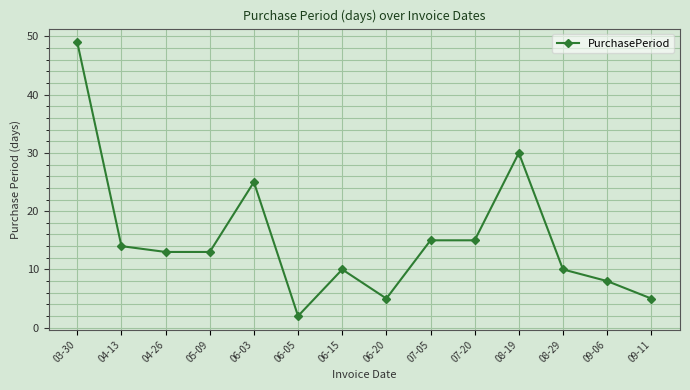

What is the greatest value displayed?

49